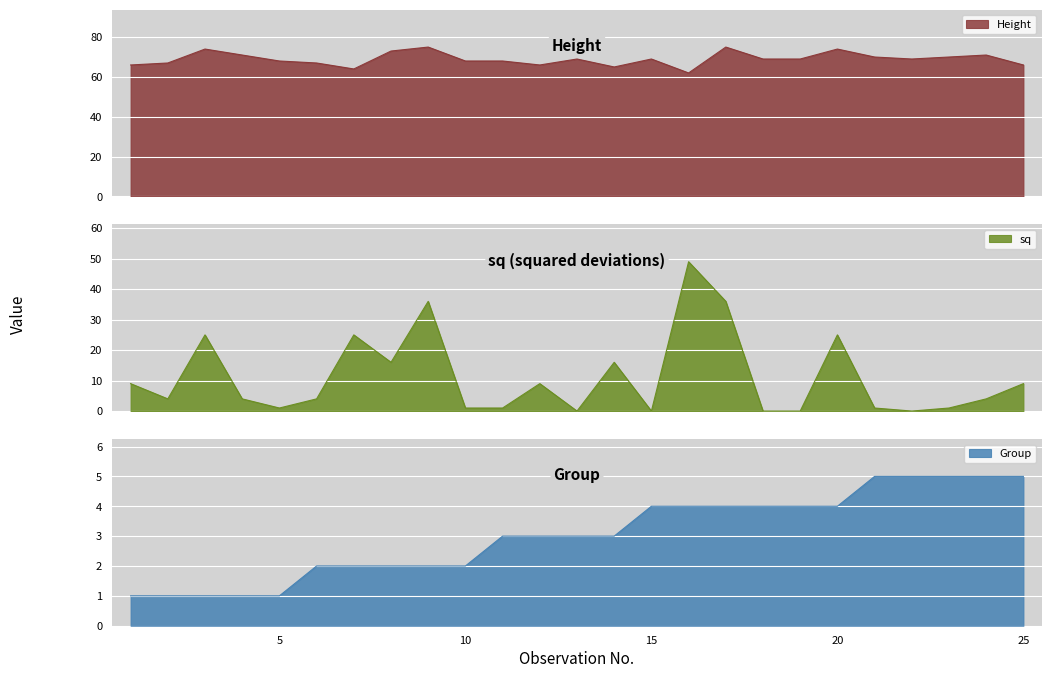

Where is the first local maximum for Height?

3